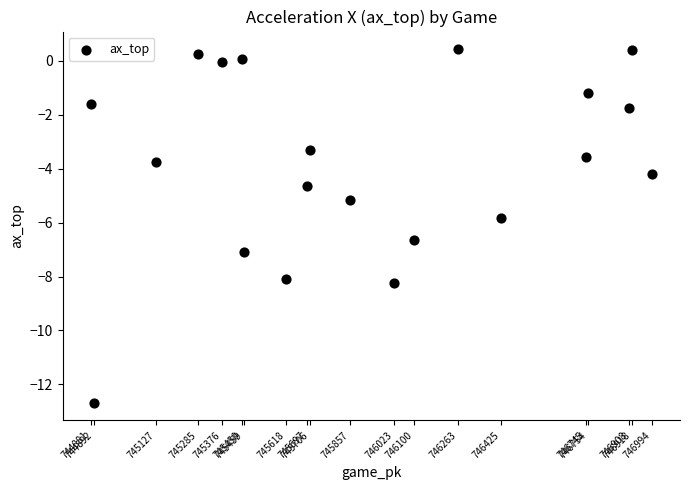

What is the range of X values (max minus min)?

2113.0